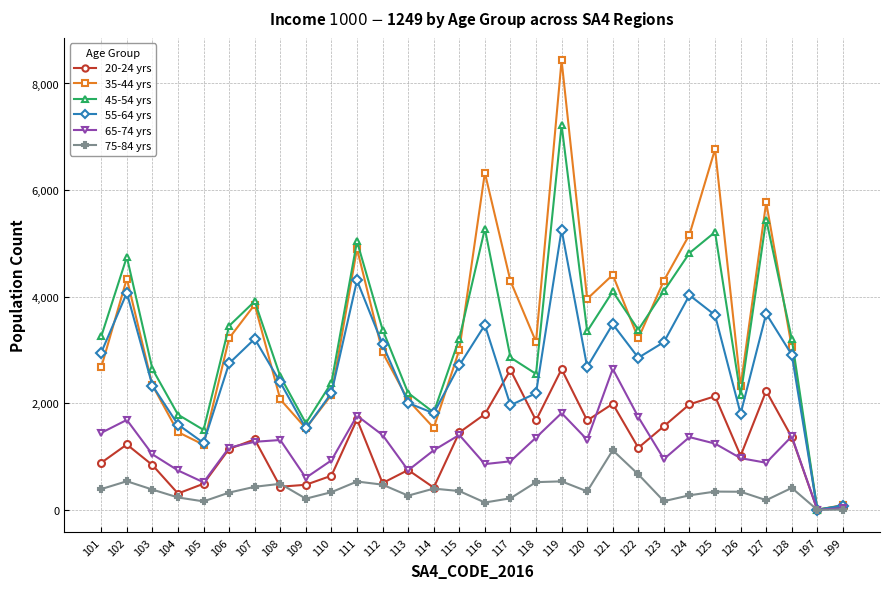

Is the value of 75-84 yrs at 112 greater than the value of 45-54 yrs at 114?

No